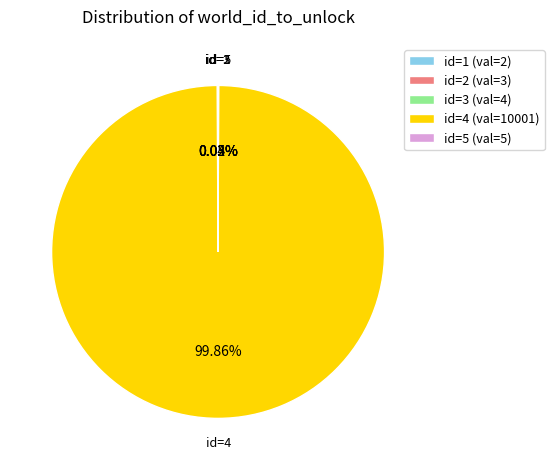

Does id=4 (val=10001) represent more than half of the total?

Yes